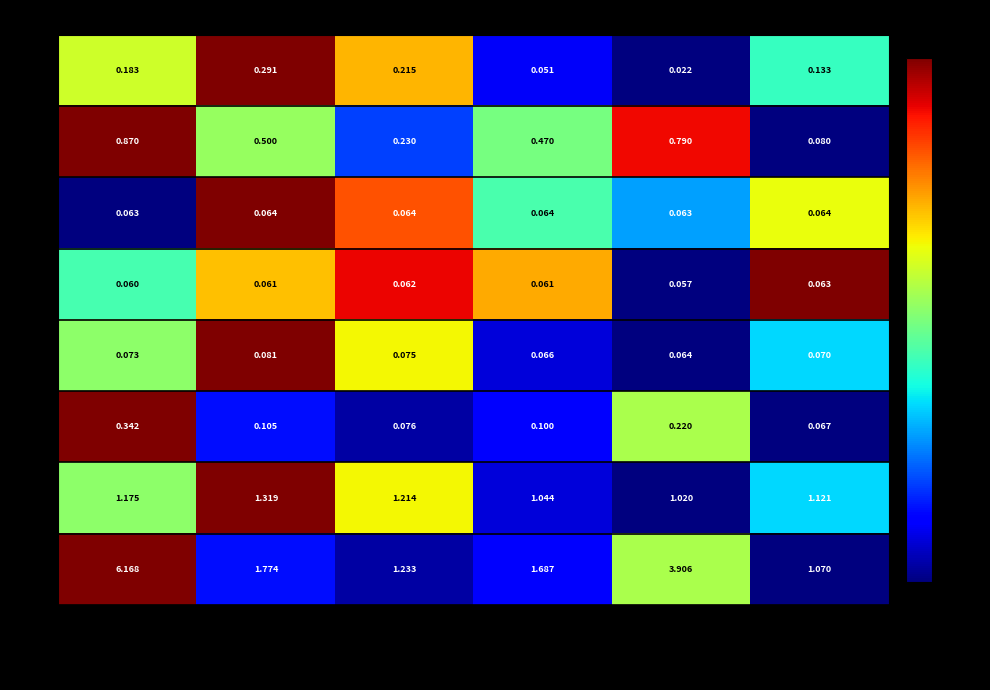

At which category does the chart reach its peak across all series?

Elbit Systems Ltd.